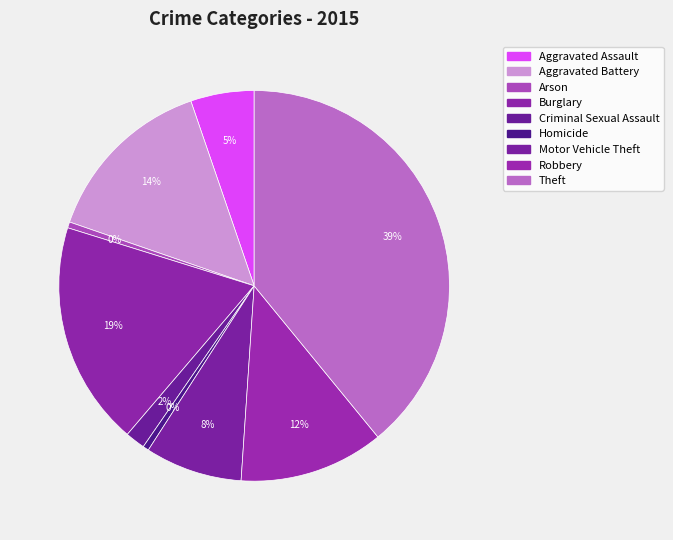

To the nearest percent, what portion does Aggravated Assault represent?

5%